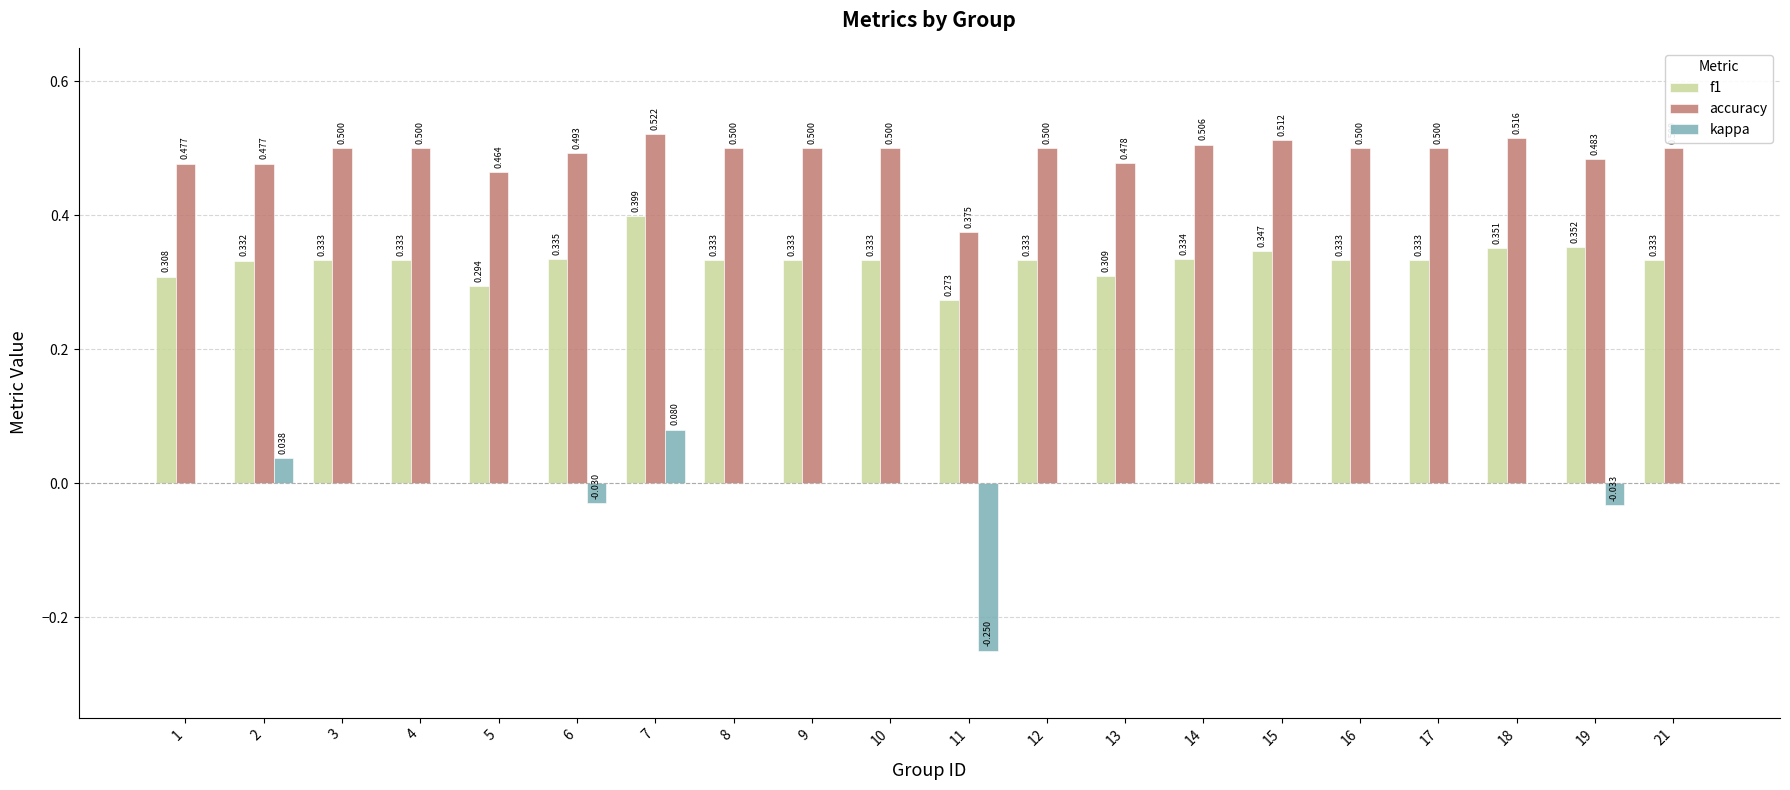

Is the value of f1 at 15 greater than the value of kappa at 3?

Yes